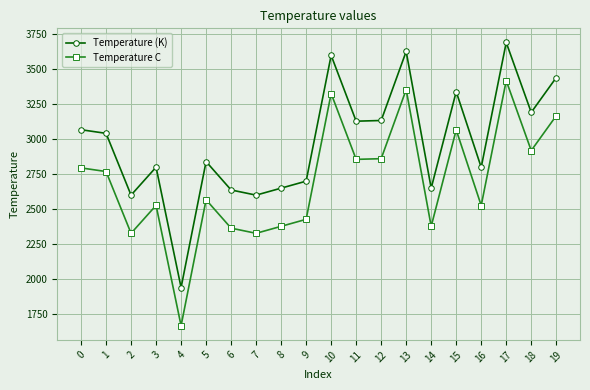

Where is the first local maximum for Temperature C?

3